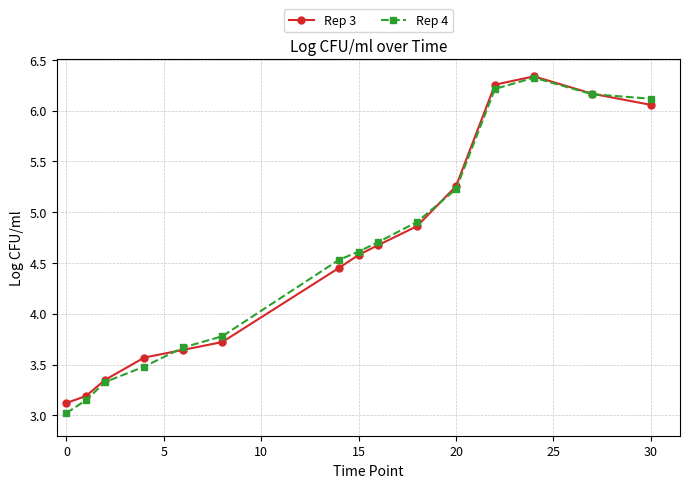

Which series has the widest spread of values?

Rep 4